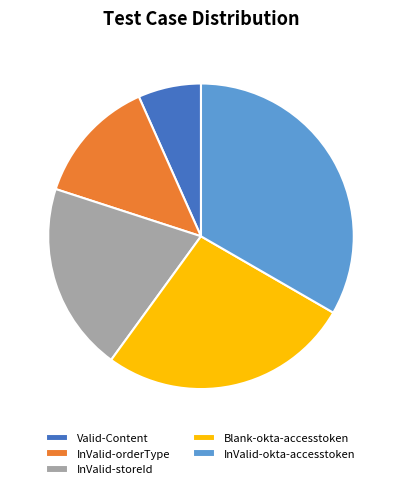

Does any single category account for the majority?

No